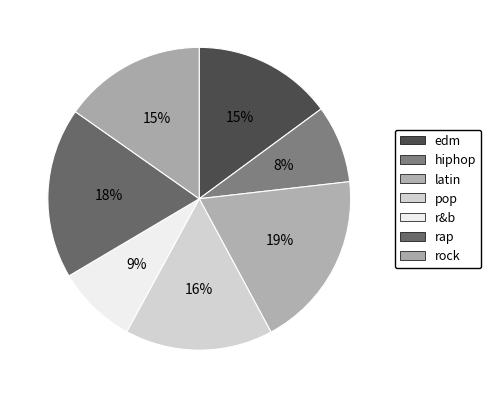

To the nearest percent, what is the combined percentage of latin and hiphop?

27%